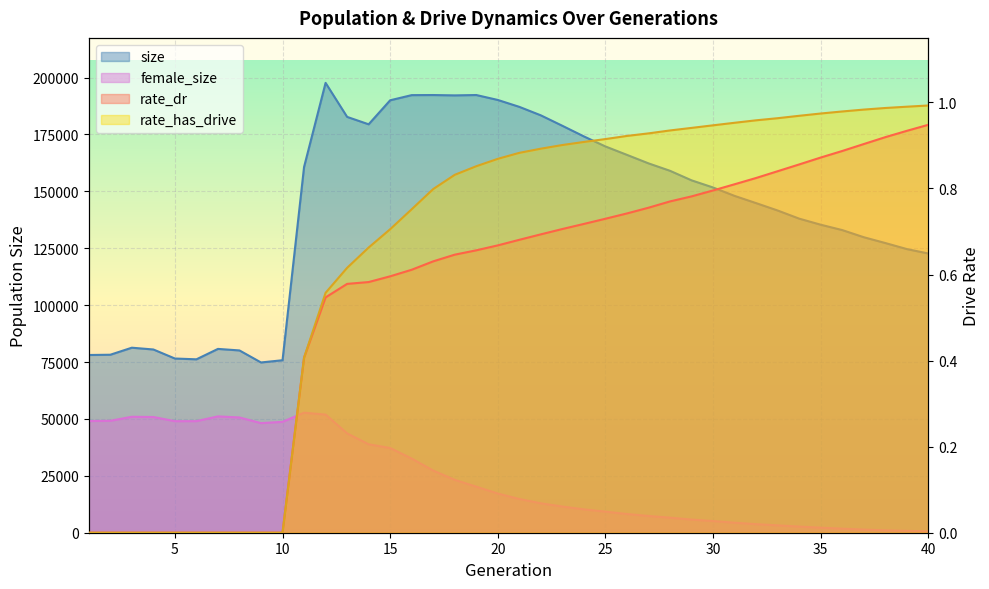

True or false: female_size and size intersect in this chart.

False